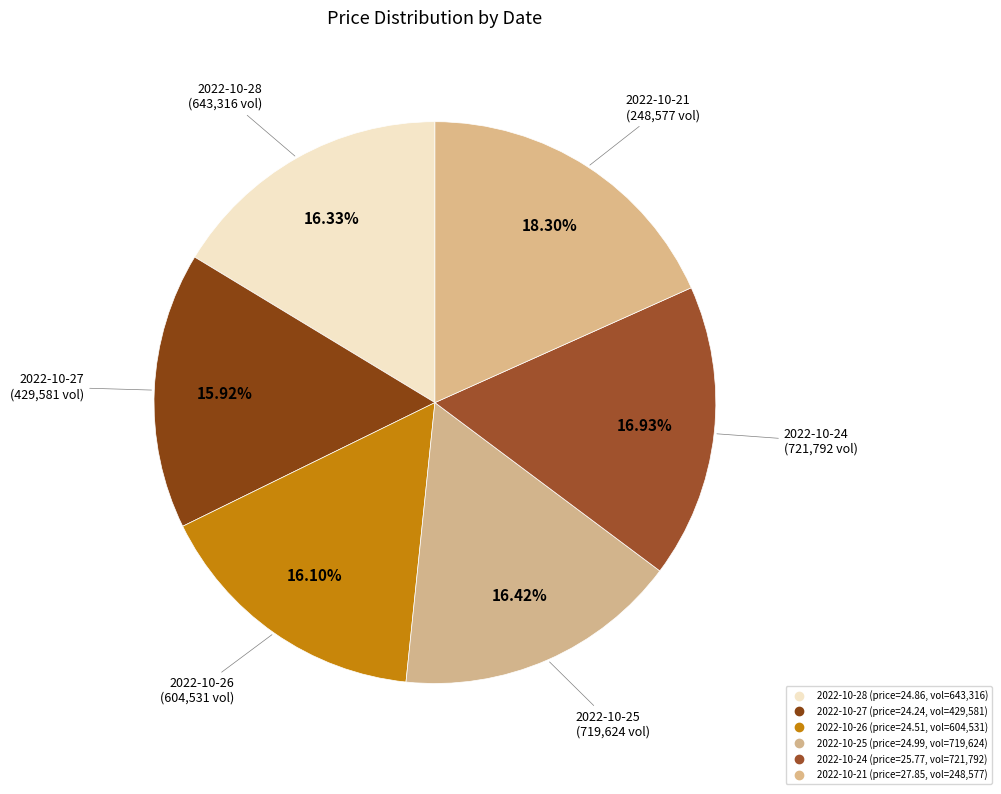

How many slices are in this pie chart?

6